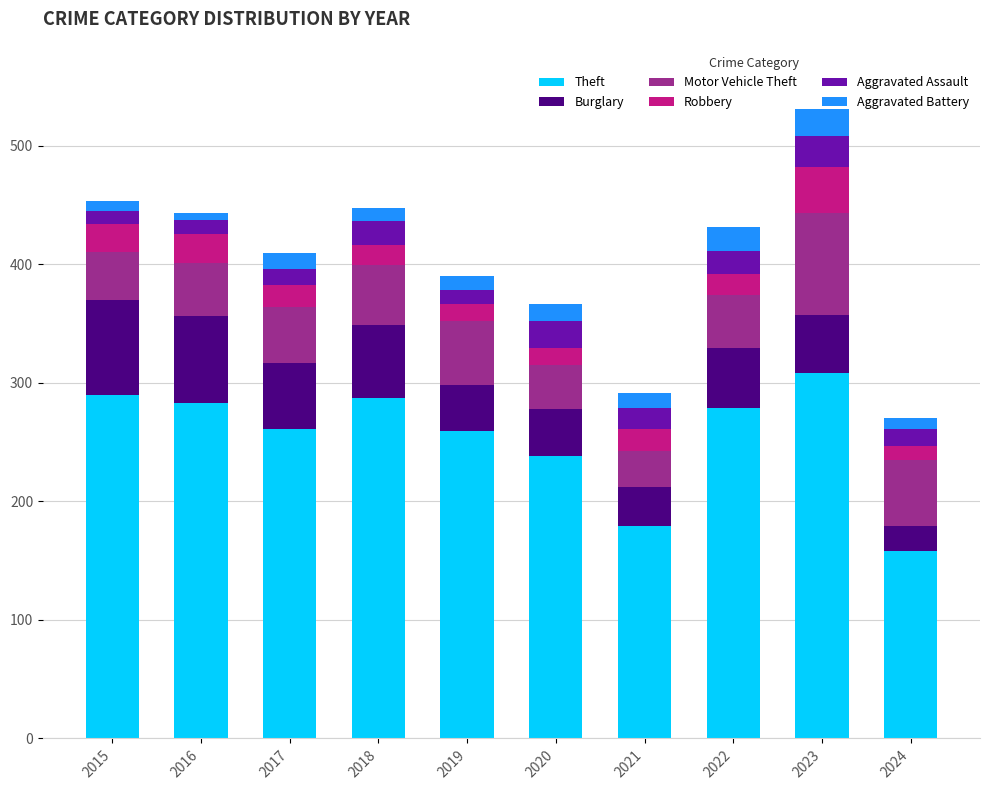

The value of Theft at 2024 is 158. True or false?

True